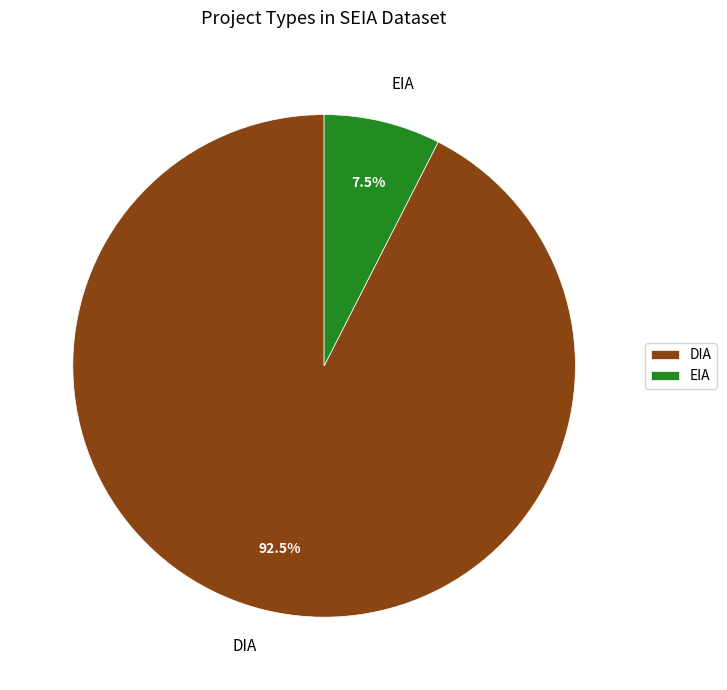

Which has a higher value, DIA or EIA?

DIA